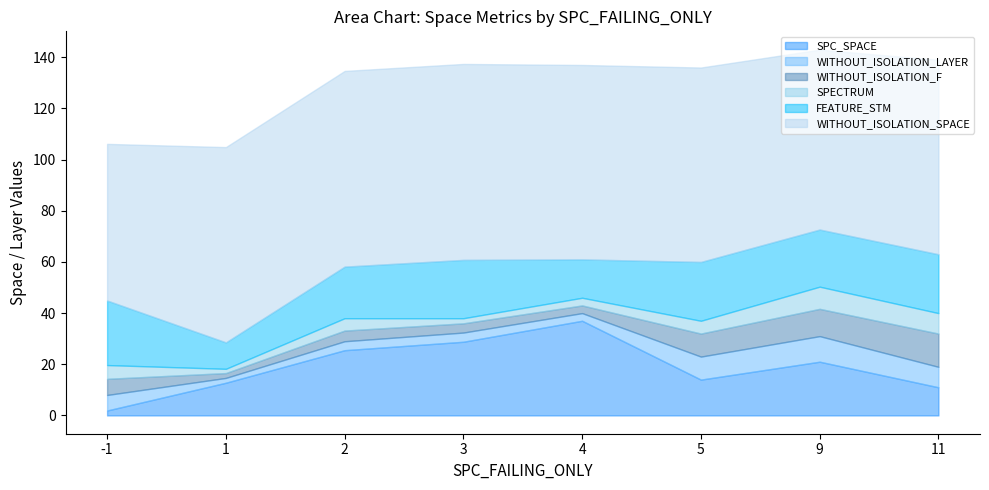

What is the maximum value shown in the chart?

79